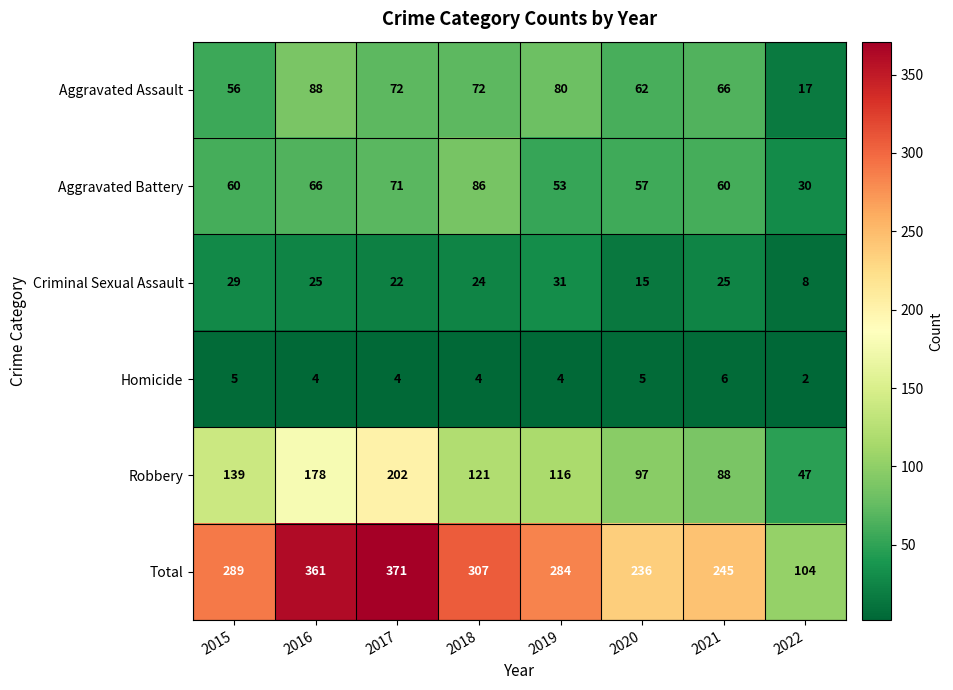

Count the Homicide values in the range 4 to 5.

6